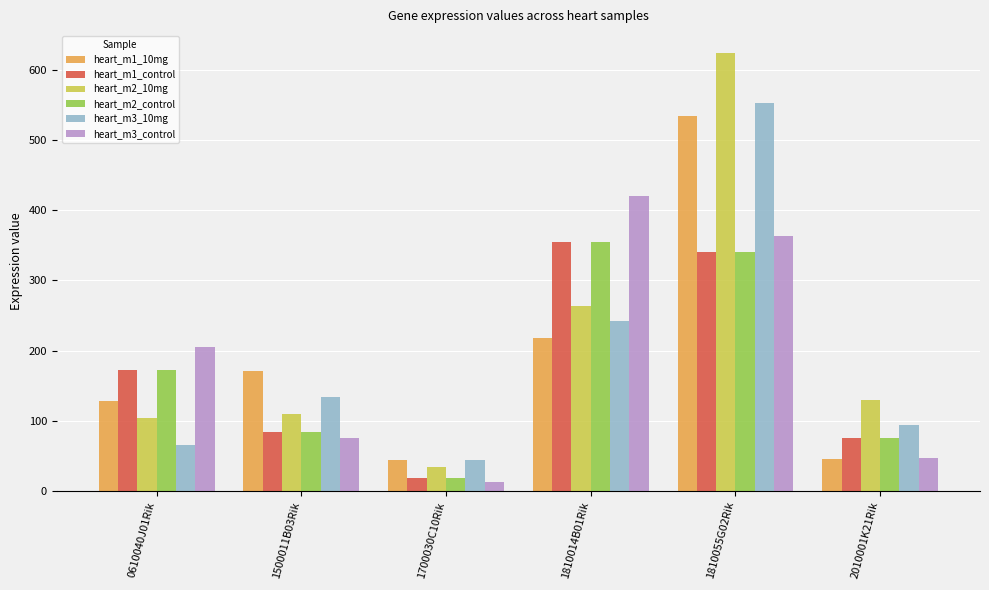

How many data points in heart_m2_10mg are less than 129?

3